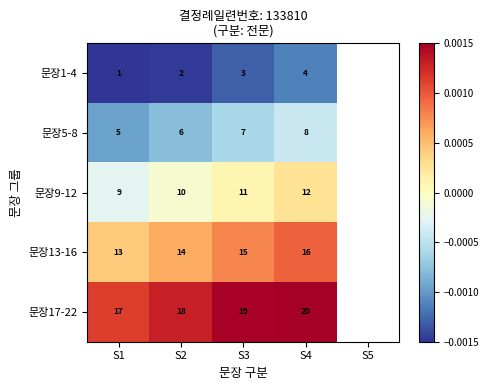

How many positive values does the 문장17-22 series have?

4